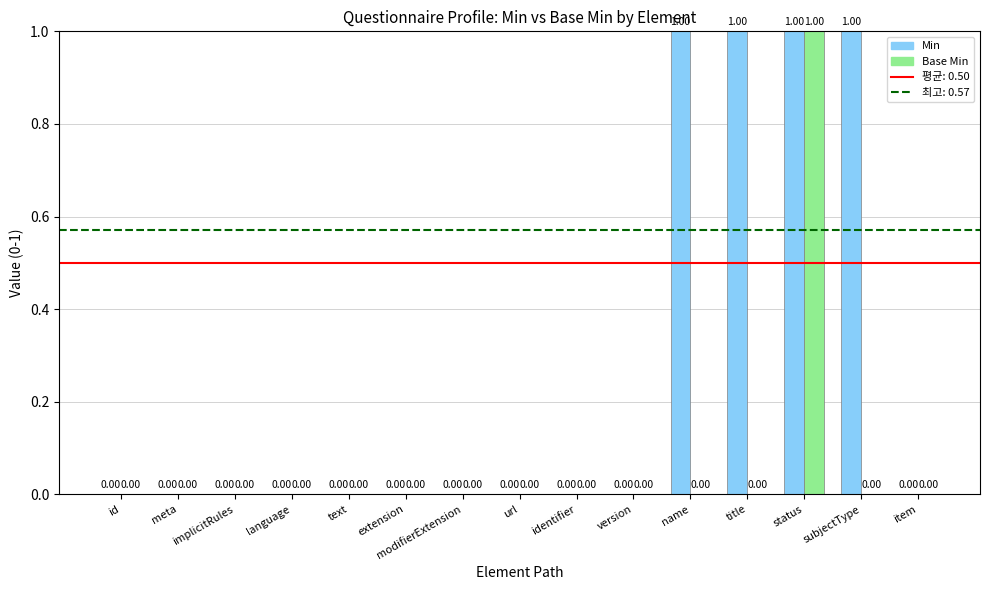

How many values in Base Min are above zero?

1